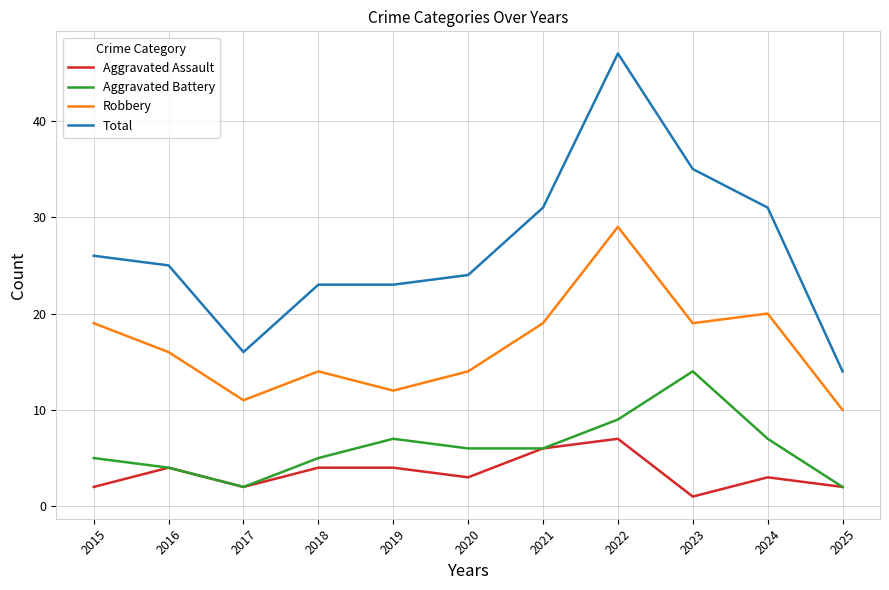

List the series in order of their peak value, highest first.

Total, Robbery, Aggravated Battery, Aggravated Assault